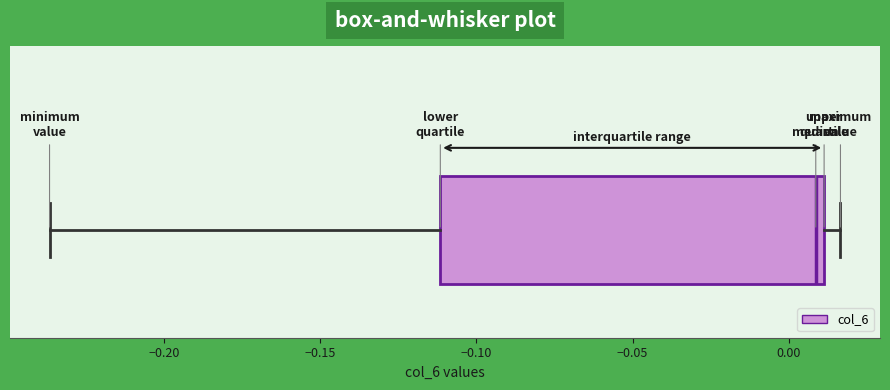

Transcribe this box plot: give where the median line is, the range the box spans, and where the two whiskers end, as read against the x-axis. The values are not printed on the chart, so give them approximately, as read against the axis.

median 0.010 (just left of the box's right edge), box -0.110 to 0.010, whiskers -0.235 to 0.015